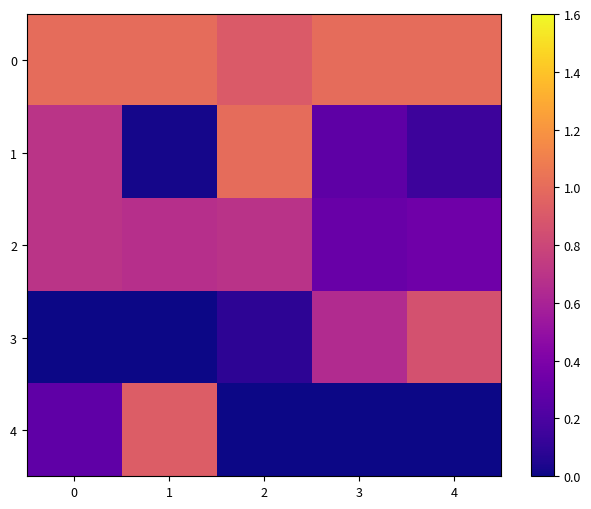

How many categories are shown in the chart?

5